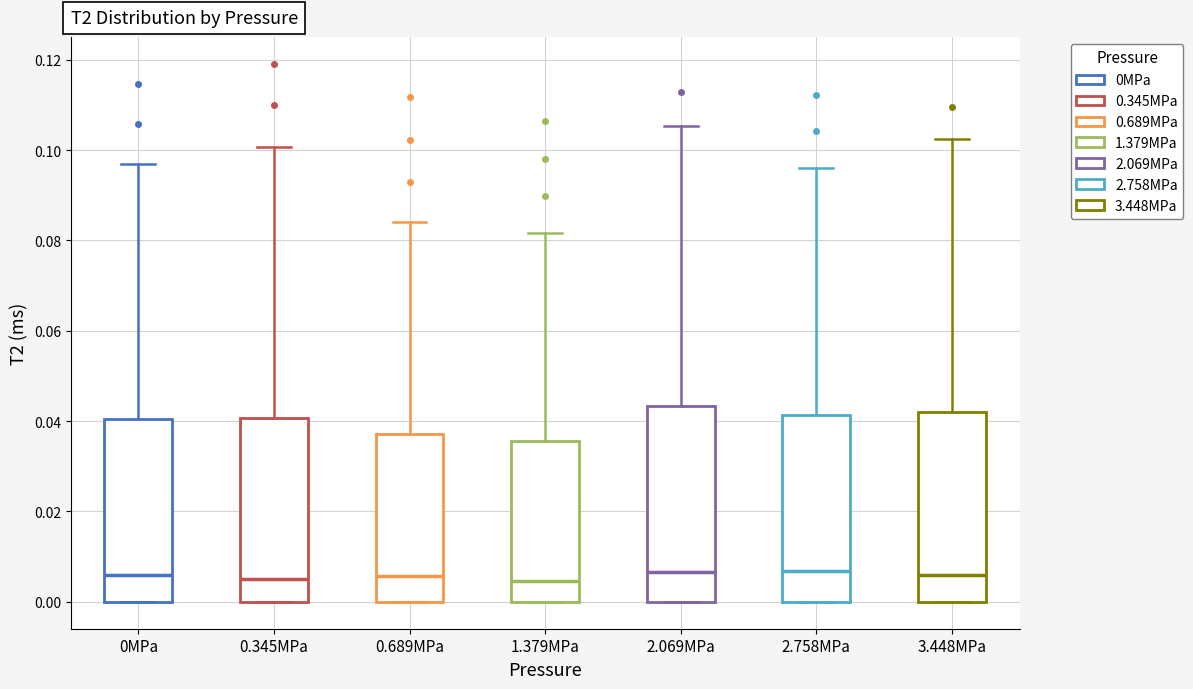

Reading left to right, transcribe this box plot: for each box, give where its median line is, the range the box spans, and where its two whiskers end, as read against the y-axis. The values are not printed on the chart, so give them approximately, as read against the axis.

0MPa: median 0.006, box 0.000 to 0.040, whiskers 0.000 to 0.096
0.345MPa: median 0.006, box 0.000 to 0.040, whiskers 0.000 to 0.100
0.689MPa: median 0.006, box 0.000 to 0.038, whiskers 0.000 to 0.084
1.379MPa: median 0.004, box 0.000 to 0.036, whiskers 0.000 to 0.082
2.069MPa: median 0.006, box 0.000 to 0.044, whiskers 0.000 to 0.106
2.758MPa: median 0.006, box 0.000 to 0.042, whiskers 0.000 to 0.096
3.448MPa: median 0.006, box 0.000 to 0.042, whiskers 0.000 to 0.102